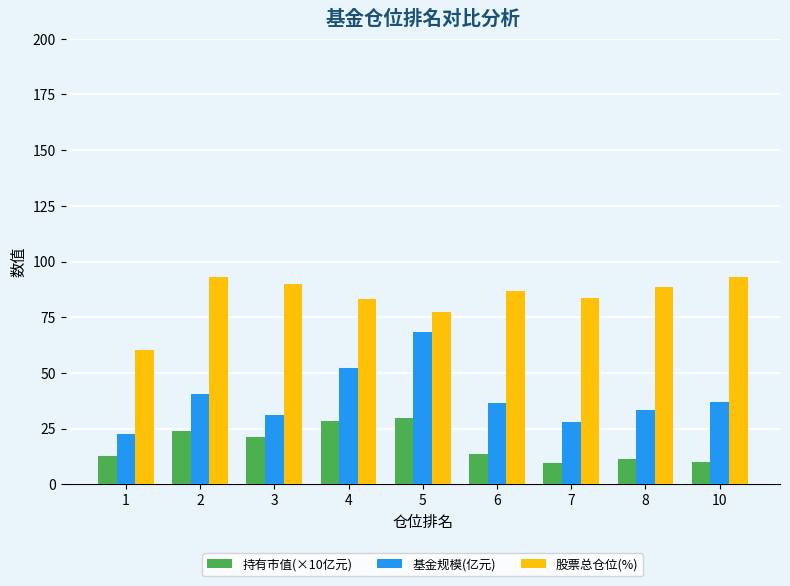

What is the value of the 基金规模(亿元) bar at the 8th from the left?

33.4